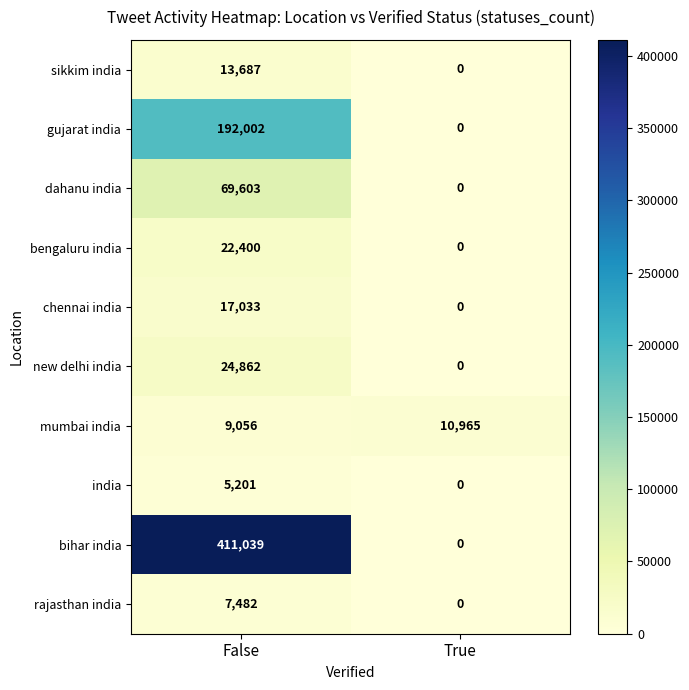

What is the sum of all bengaluru india values?

22400